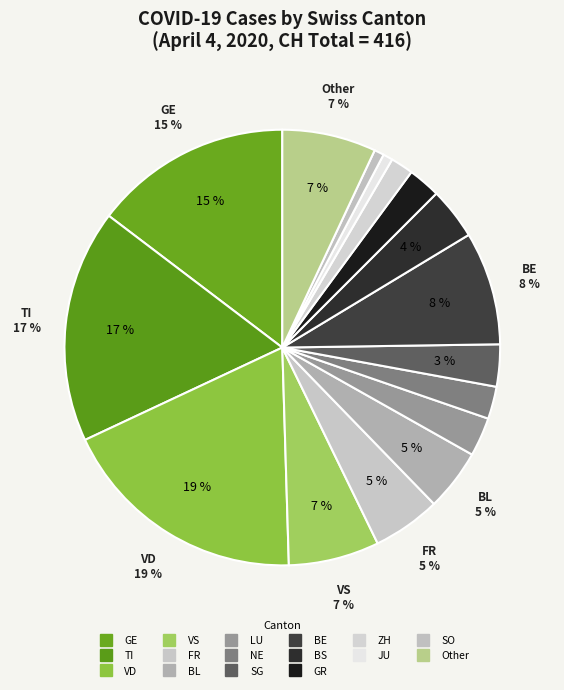

Is BS the majority of the pie?

No